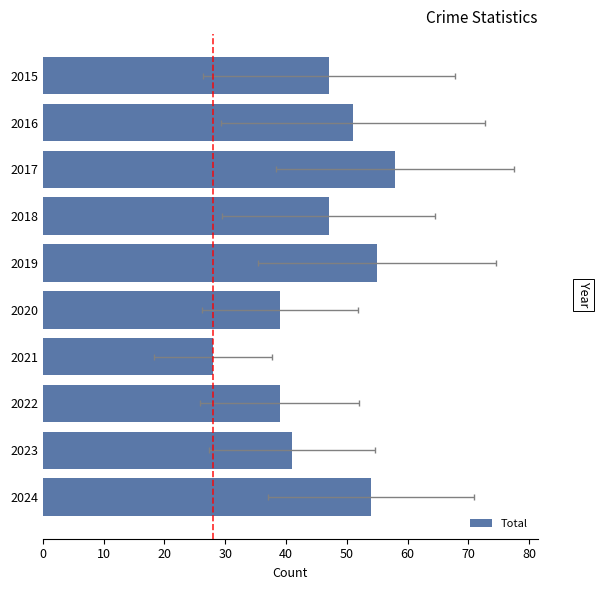

What is the maximum value shown in the chart?

58